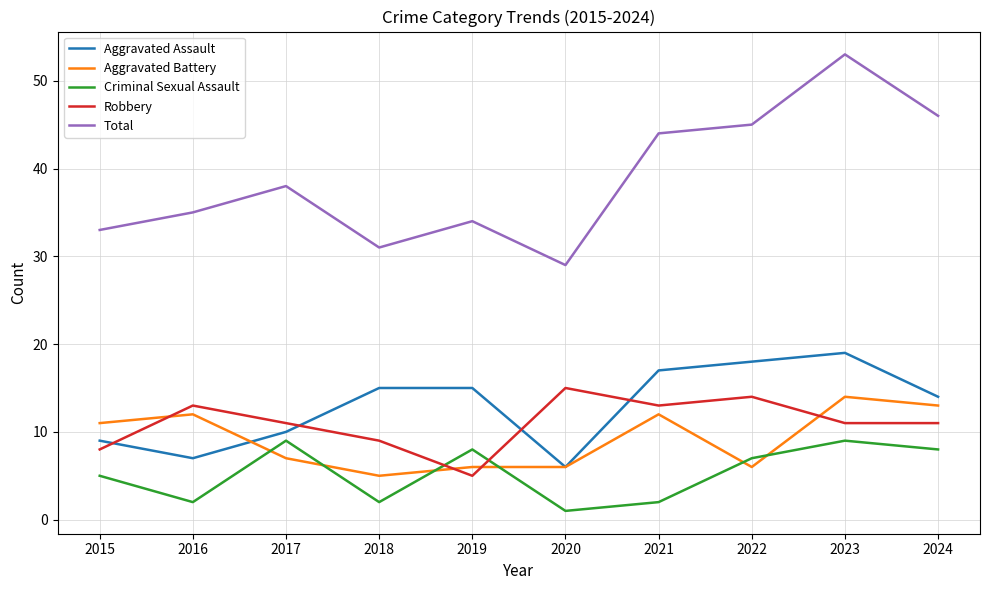

Which label corresponds to the smallest value in the chart?

2020